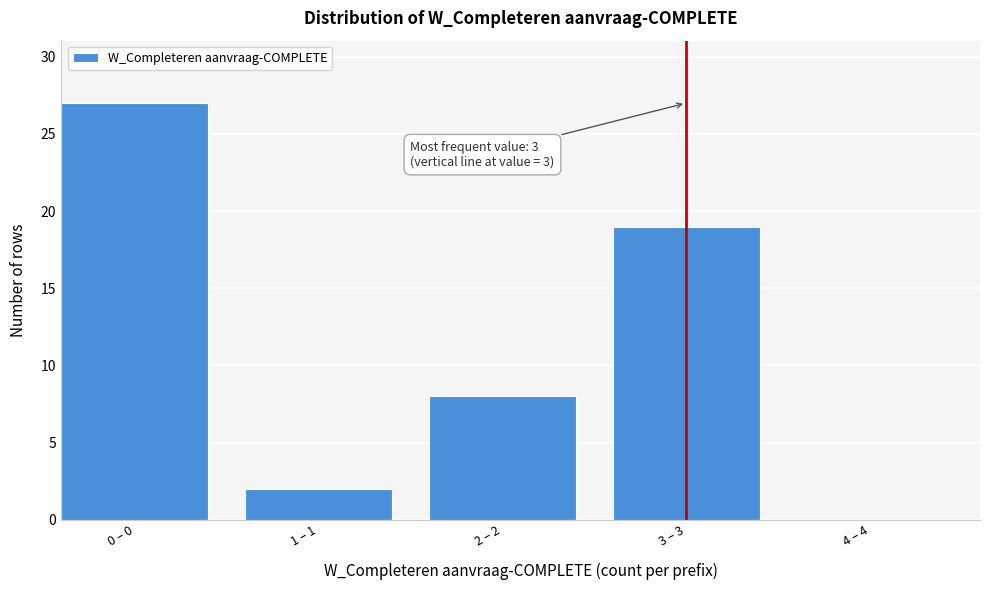

Reading right to left, transcribe all the data shown in this chart.

4 – 4=0	3 – 3=19	2 – 2=8	1 – 1=2	0 – 0=27